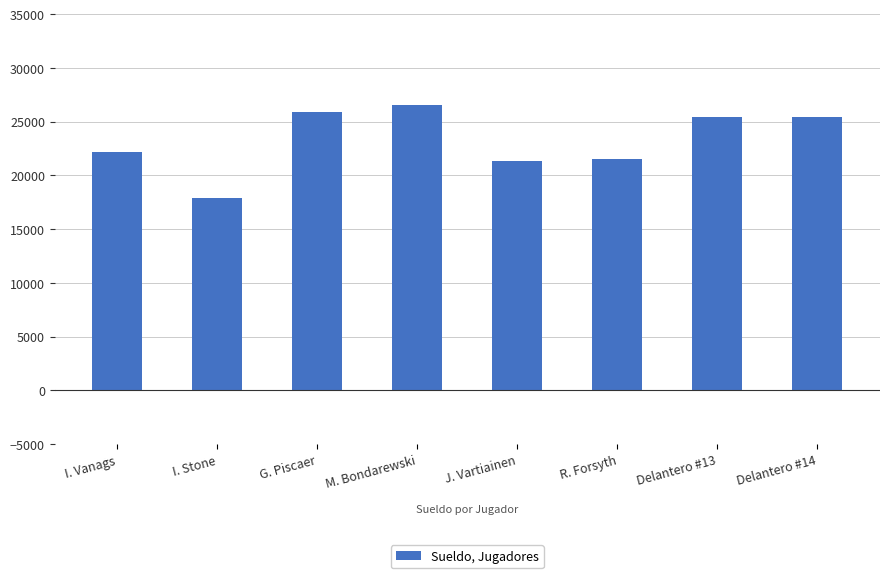

How many series are shown in this chart?

1